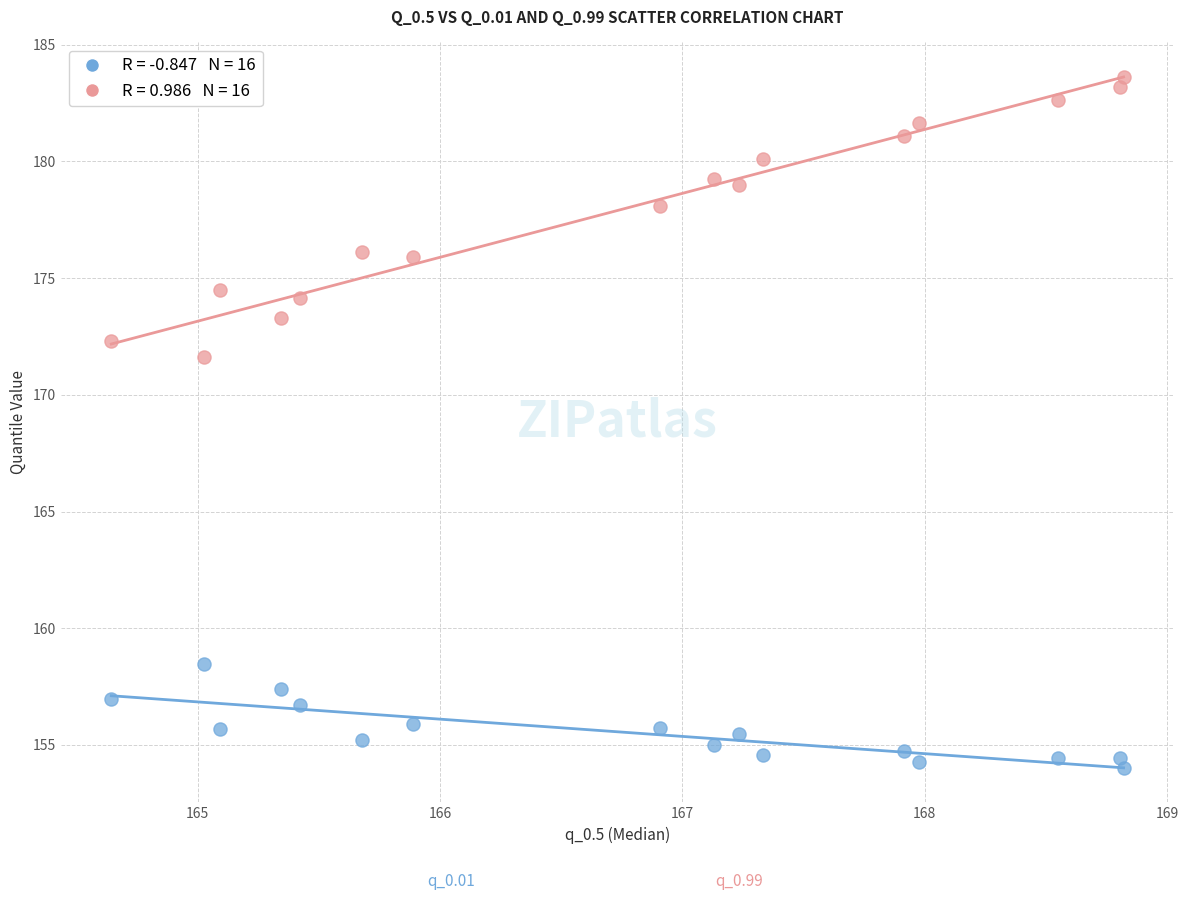

Across all series, what Y value is closest to 168?

171.6